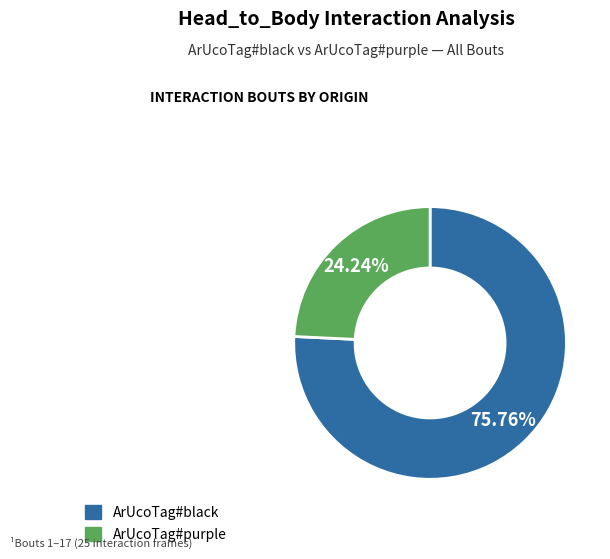

True or false: ArUcoTag#black accounts for 65% of the total.

False